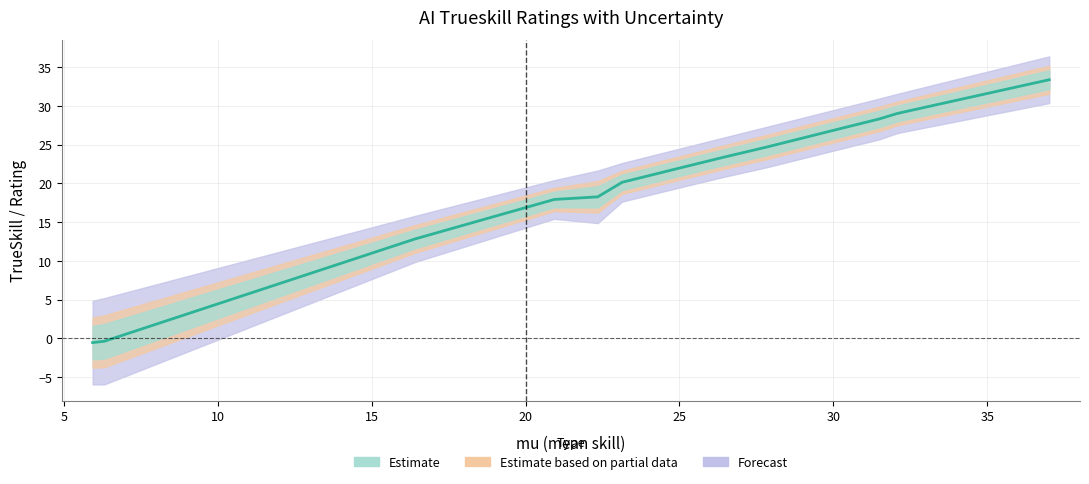

Reading left to right, extract all data points from this chart.

-0.5	-0.4	12.8	17.9	18.3	20.2	22.2	23.4	24.7	27.1	28.3	29.0	29.1	33.4